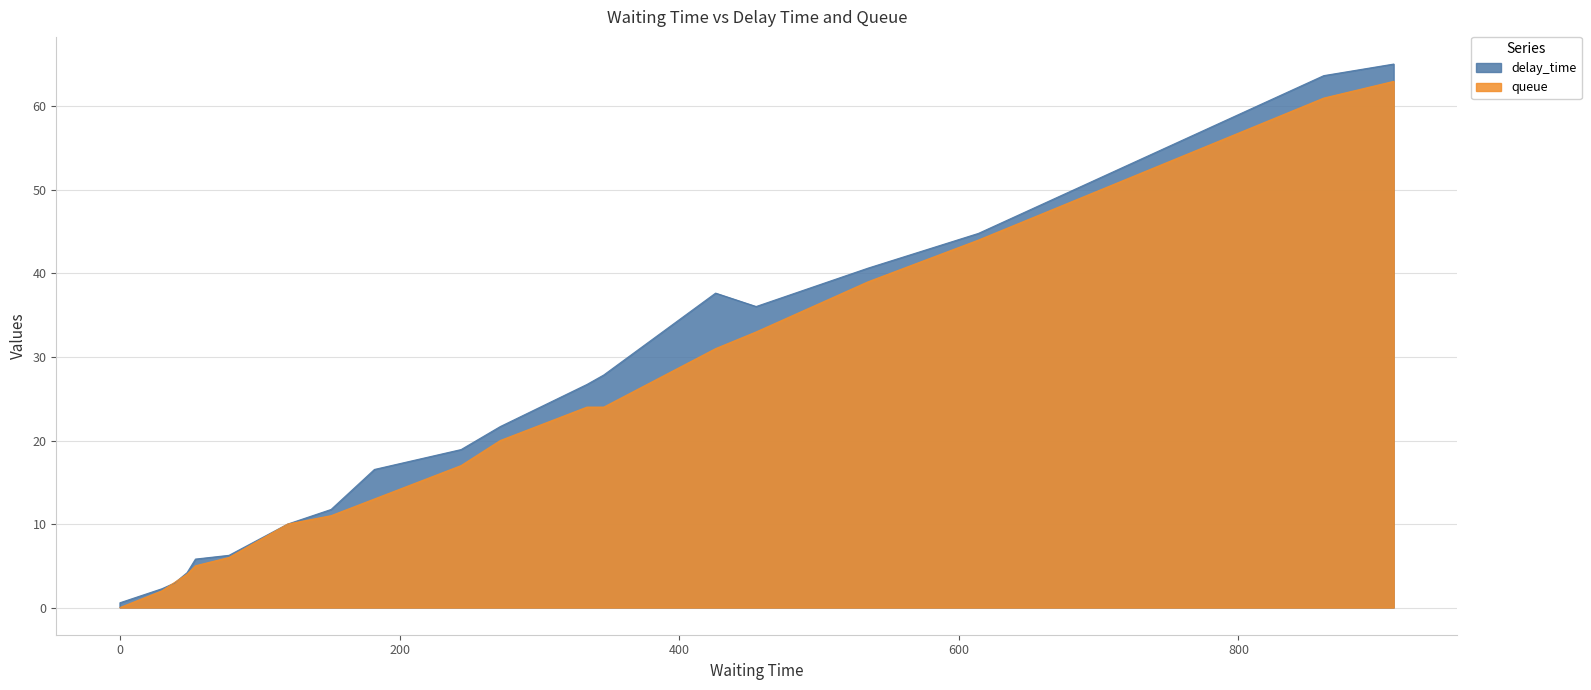

What is the highest value of the delay_time series?

65.1